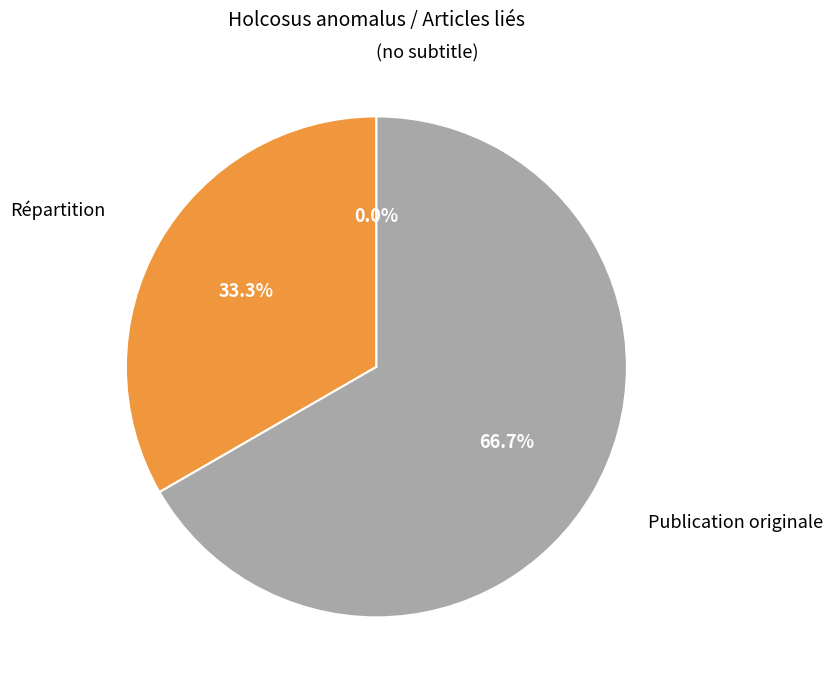

Rank the categories by value from lowest to highest.

(no subtitle), Répartition, Publication originale